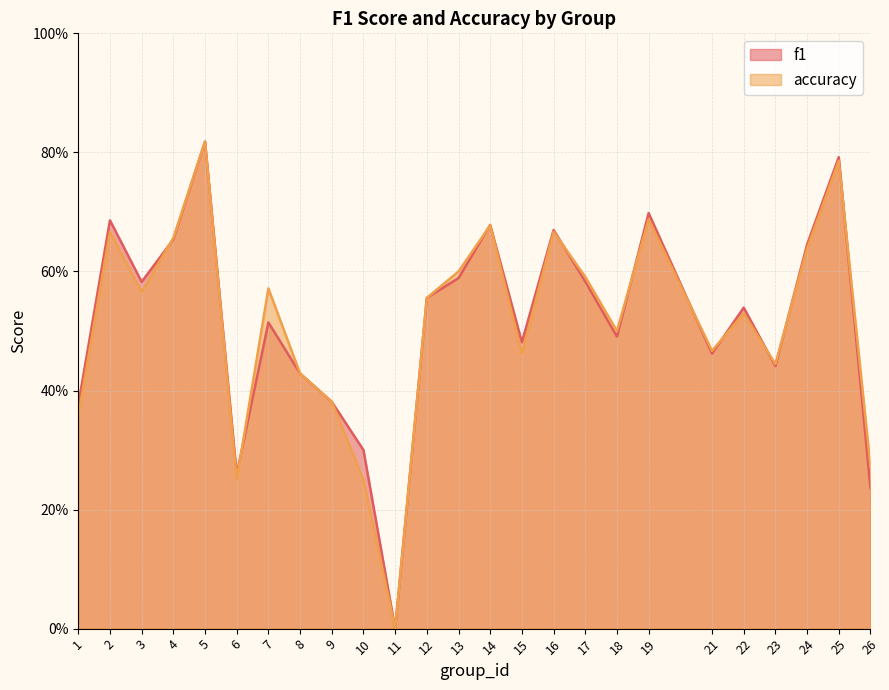

How many f1 values are between 0 and 1?

25